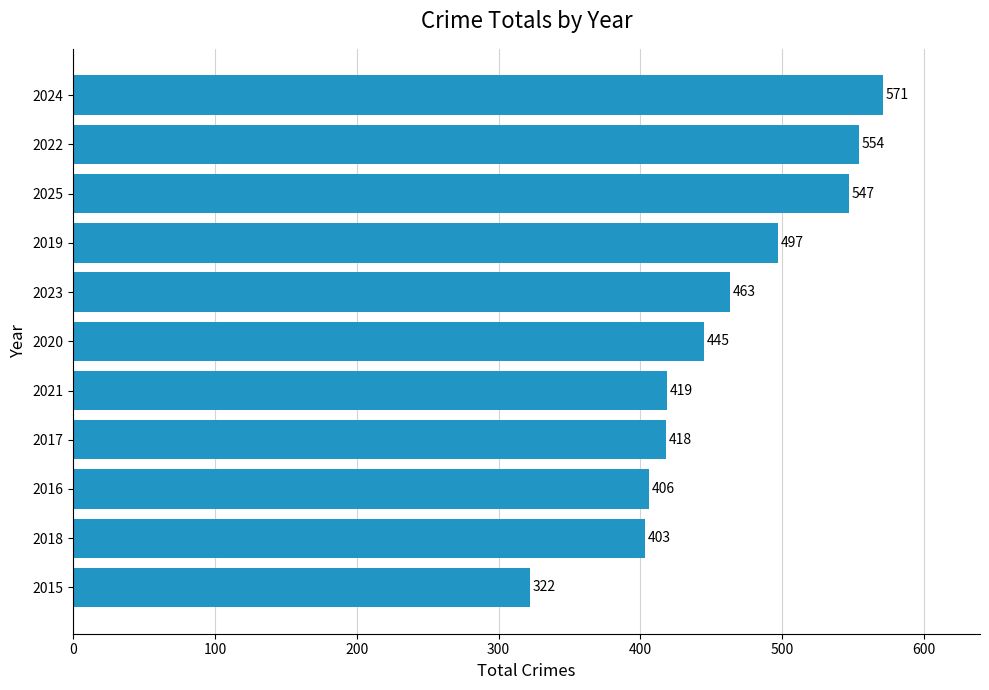

Reading bottom to top, what are all the values shown in this chart?

322	403	406	418	419	445	463	497	547	554	571